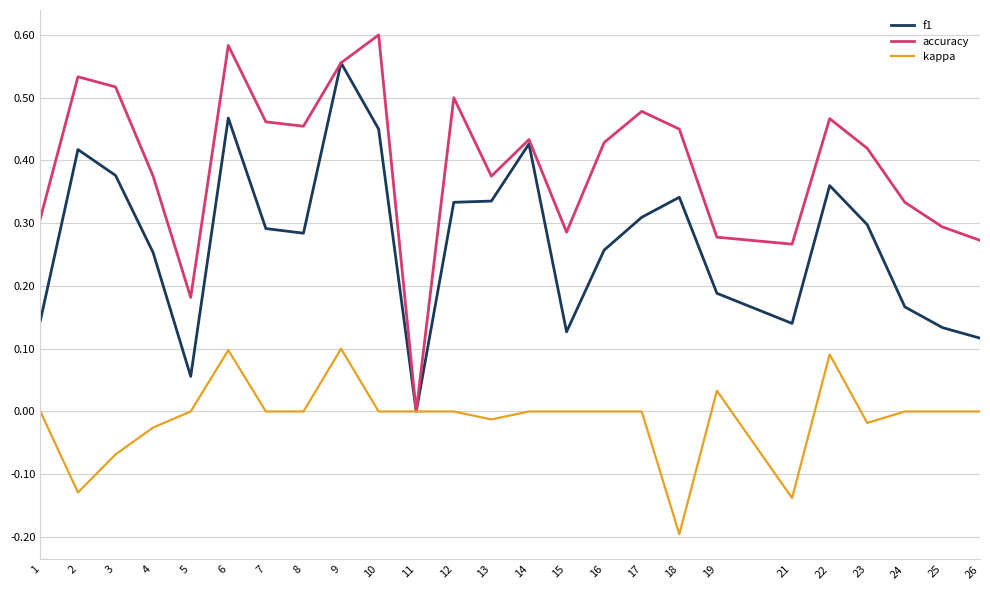

Rank the series by their average value, from highest to lowest.

accuracy, f1, kappa